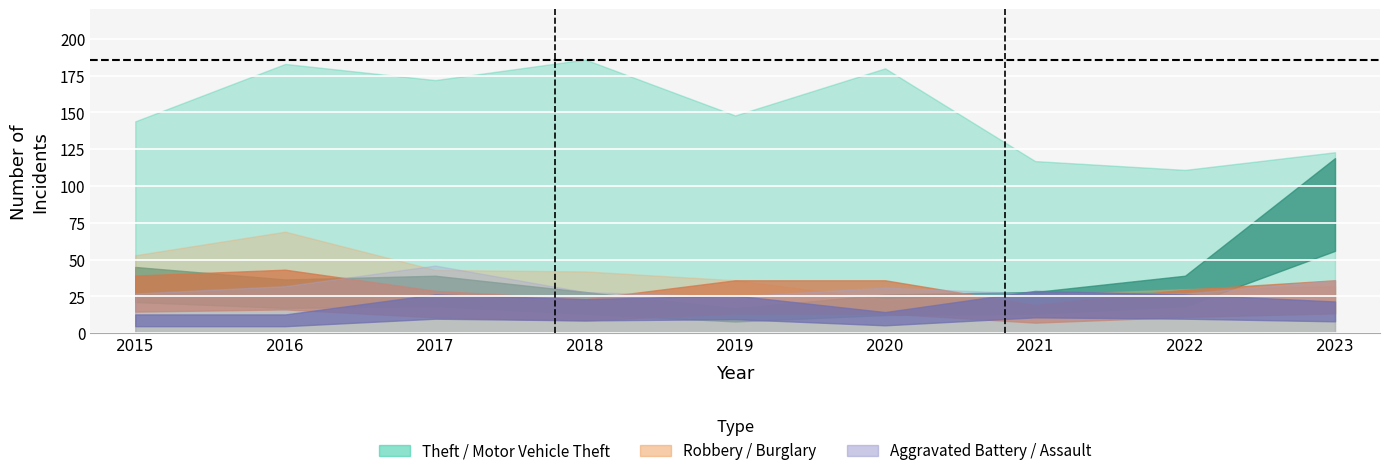

At which label is Theft closest to 148?

2019